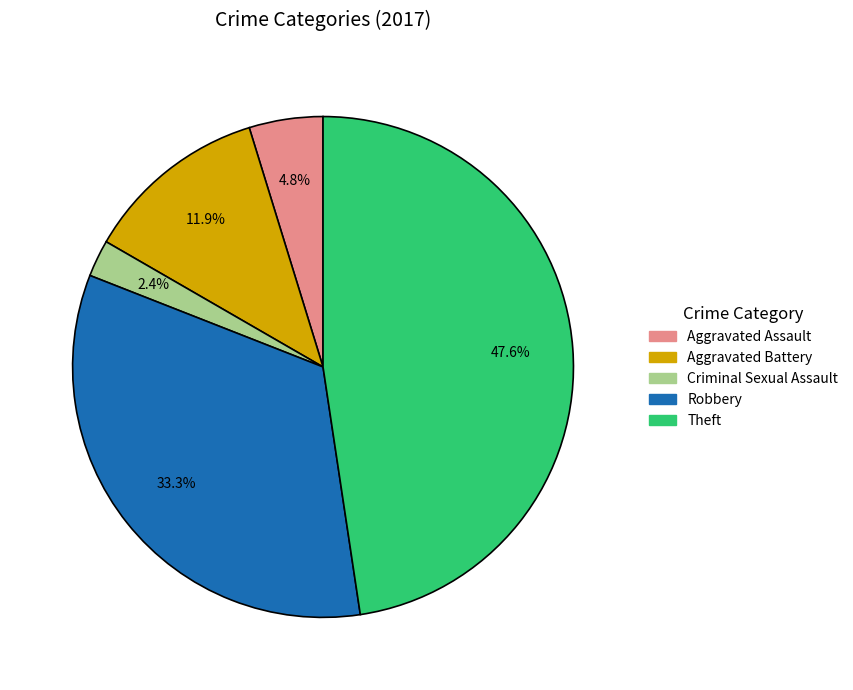

Is there any slice that represents more than half of the pie?

No